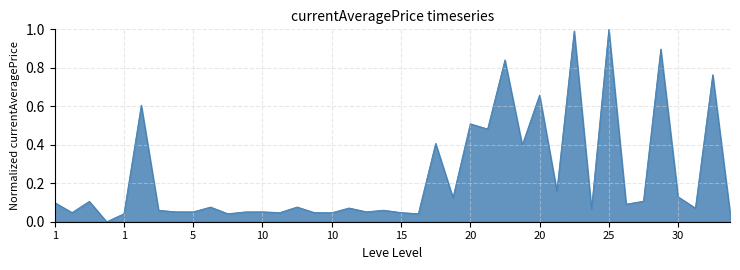

What is the difference between the maximum and minimum values?

1.0